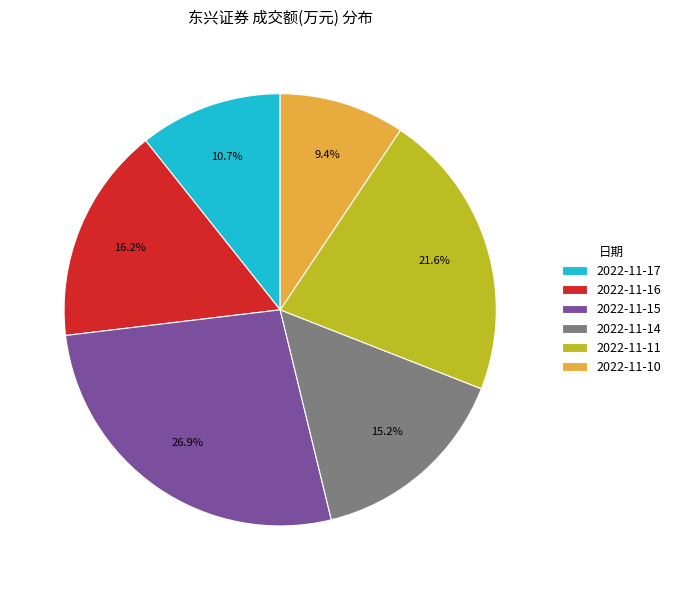

How many segments does this pie chart have?

6